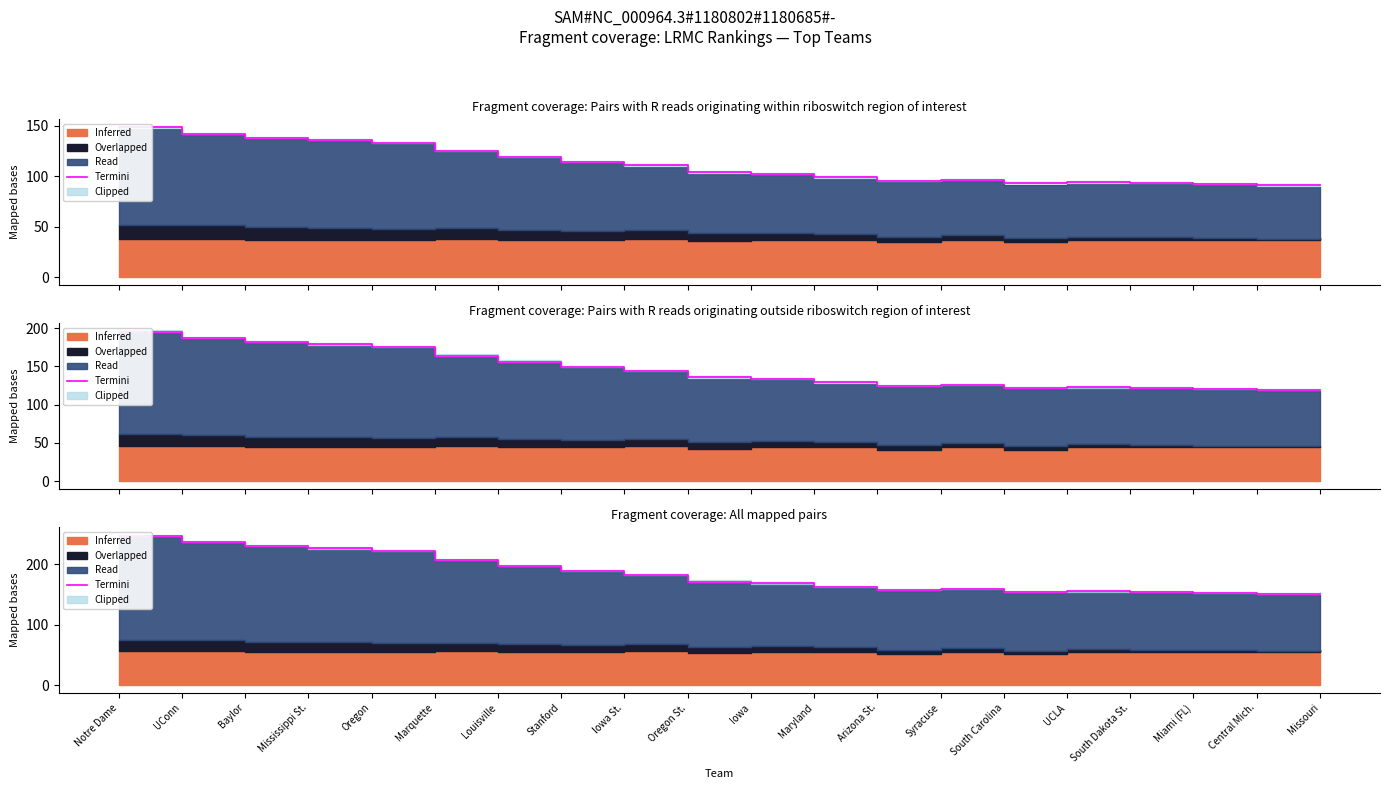

List the labels in order of value, smallest first.

Central Mich., Missouri, Miami (FL), South Carolina, South Dakota St., UCLA, Arizona St., Syracuse, Maryland, Iowa, Oregon St., Iowa St., Stanford, Louisville, Marquette, Oregon, Mississippi St., Baylor, UConn, Notre Dame